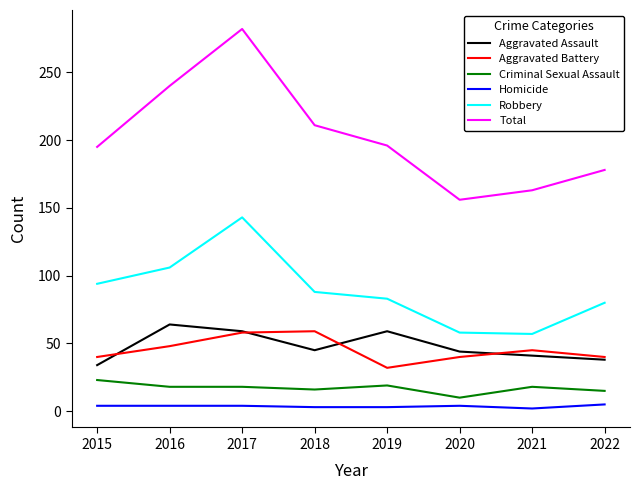

What is the minimum value for Total?

156